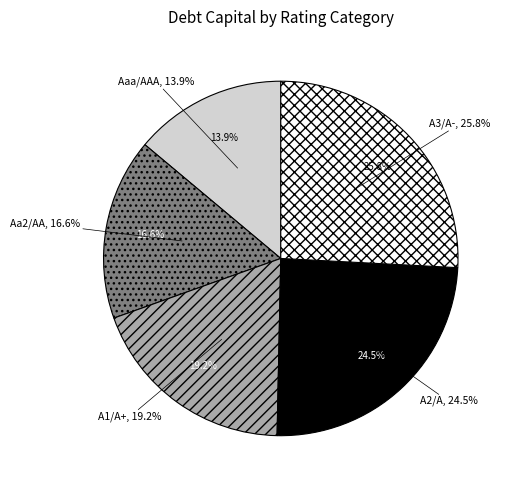

True or false: Aa2/AA accounts for 5% of the total.

False